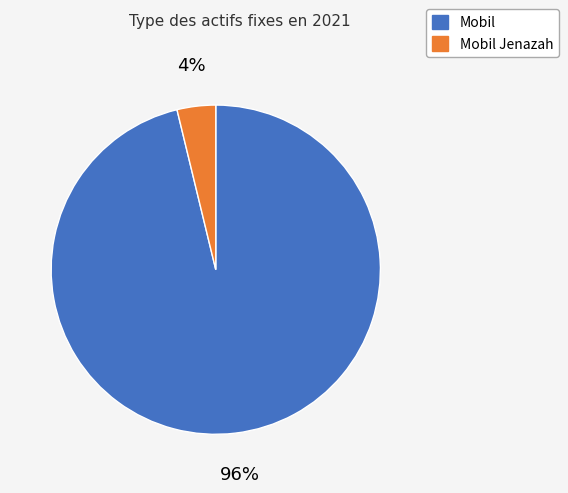

Do Mobil and Mobil Jenazah together represent more than half of the pie?

Yes